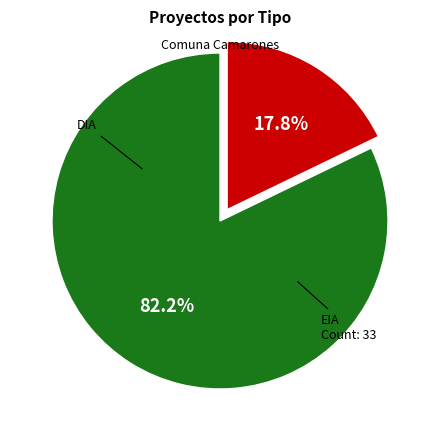

Is there a majority slice in this chart?

Yes